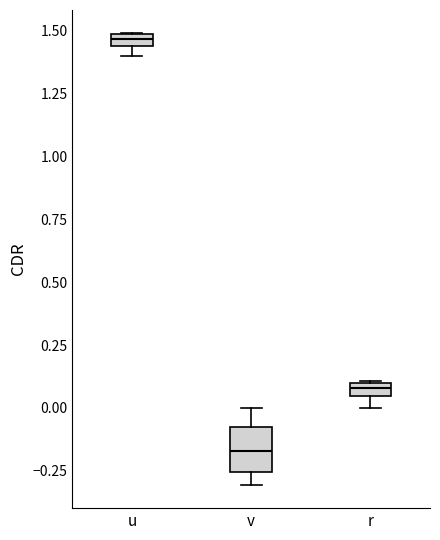

Comparing the boxes themselves (not the whiskers), which one is the tallest?

v